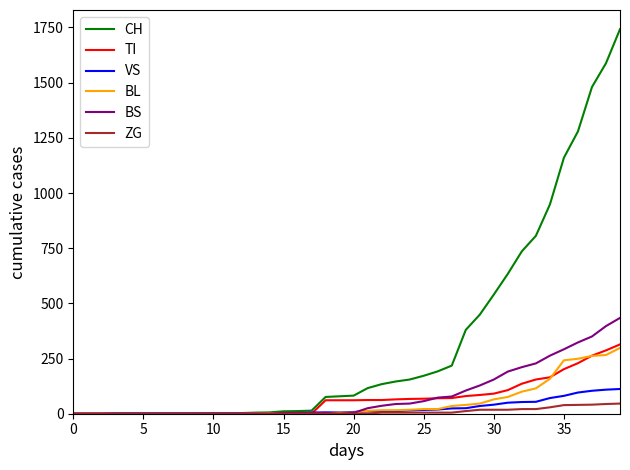

What is the average value of the ZG series?

9